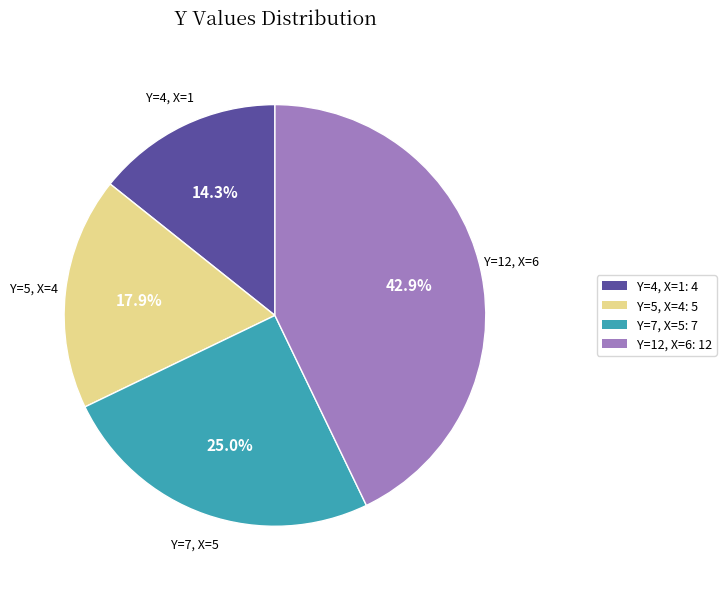

The Y=7, X=5 slice represents 25% of the pie. True or false?

True